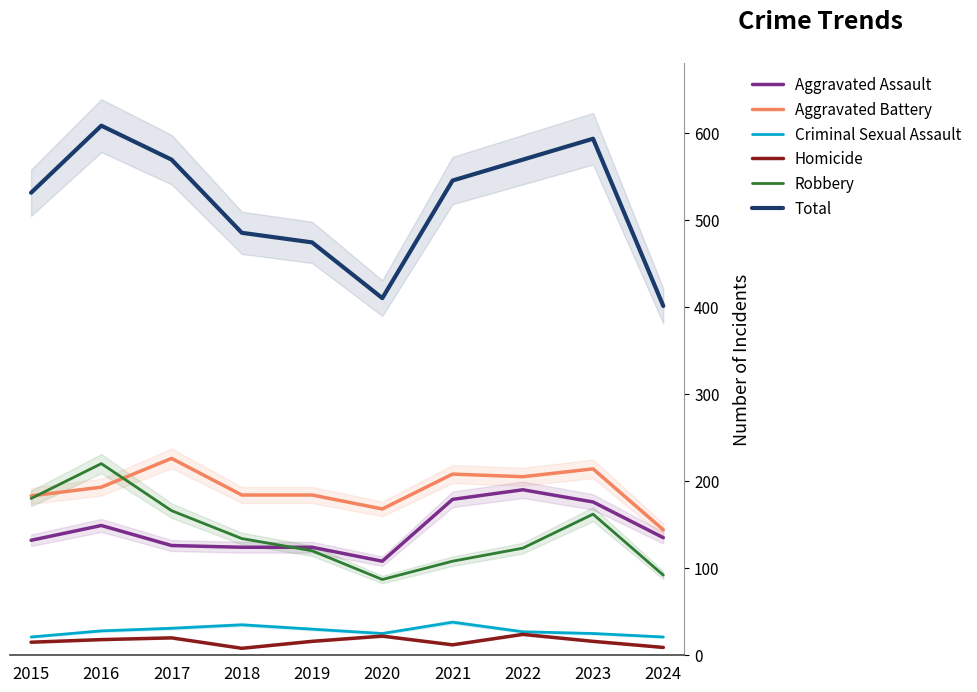

Reading right to left, what are all the values shown in this chart?

Aggravated Assault: 2024=135	2023=176	2022=190	2021=179	2020=108	2019=124	2018=124	2017=126	2016=149	2015=132
Aggravated Battery: 2024=144	2023=214	2022=205	2021=208	2020=168	2019=184	2018=184	2017=226	2016=193	2015=183
Criminal Sexual Assault: 2024=21	2023=25	2022=27	2021=38	2020=25	2019=30	2018=35	2017=31	2016=28	2015=21
Homicide: 2024=9	2023=16	2022=24	2021=12	2020=22	2019=16	2018=8	2017=20	2016=18	2015=15
Robbery: 2024=92	2023=162	2022=123	2021=108	2020=87	2019=120	2018=134	2017=166	2016=220	2015=180
Total: 2024=401	2023=593	2022=569	2021=545	2020=410	2019=474	2018=485	2017=569	2016=608	2015=531